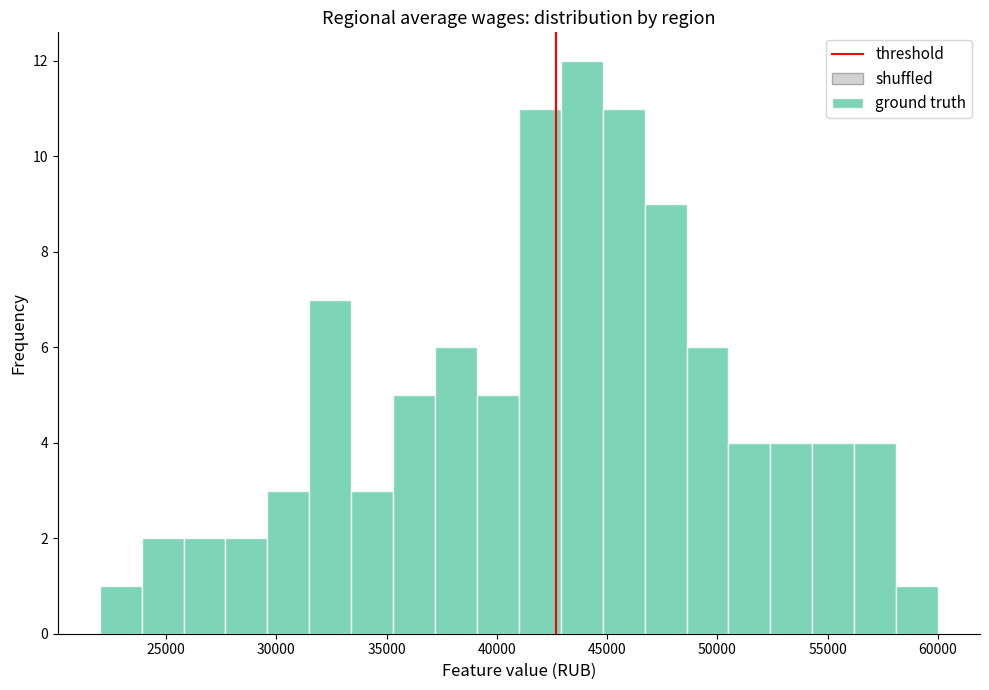

Around what value on the x-axis is the tallest bar? Give the approximate position of its centre, as read against the axis.

44000